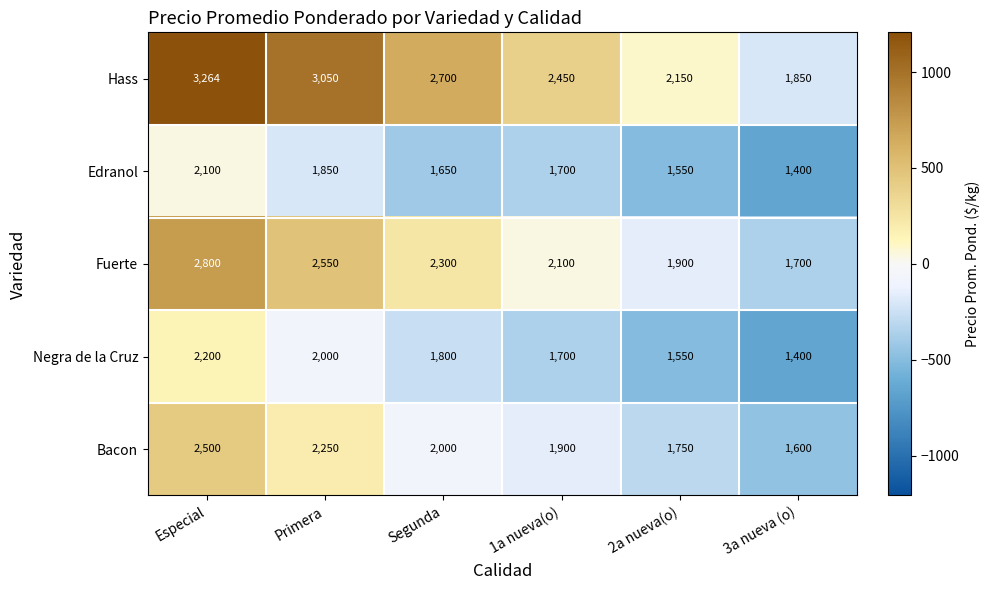

Which series has the largest total across all categories?

Hass